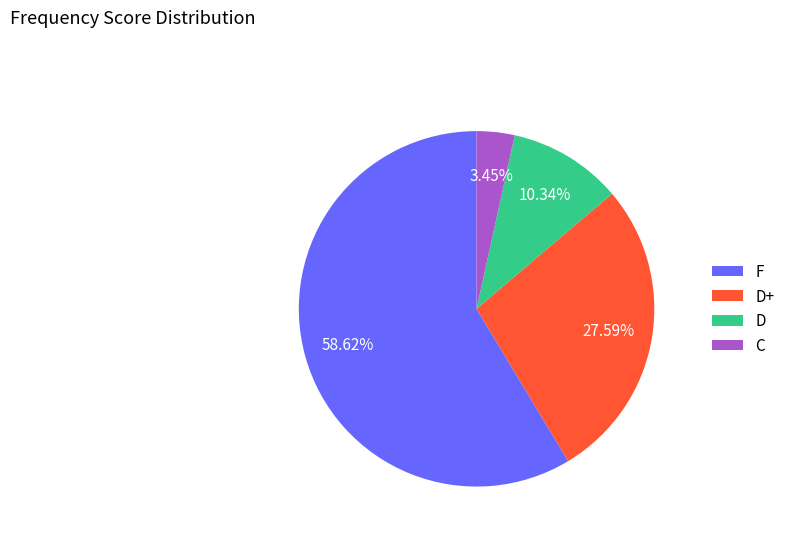

The D slice represents 10% of the pie. True or false?

True